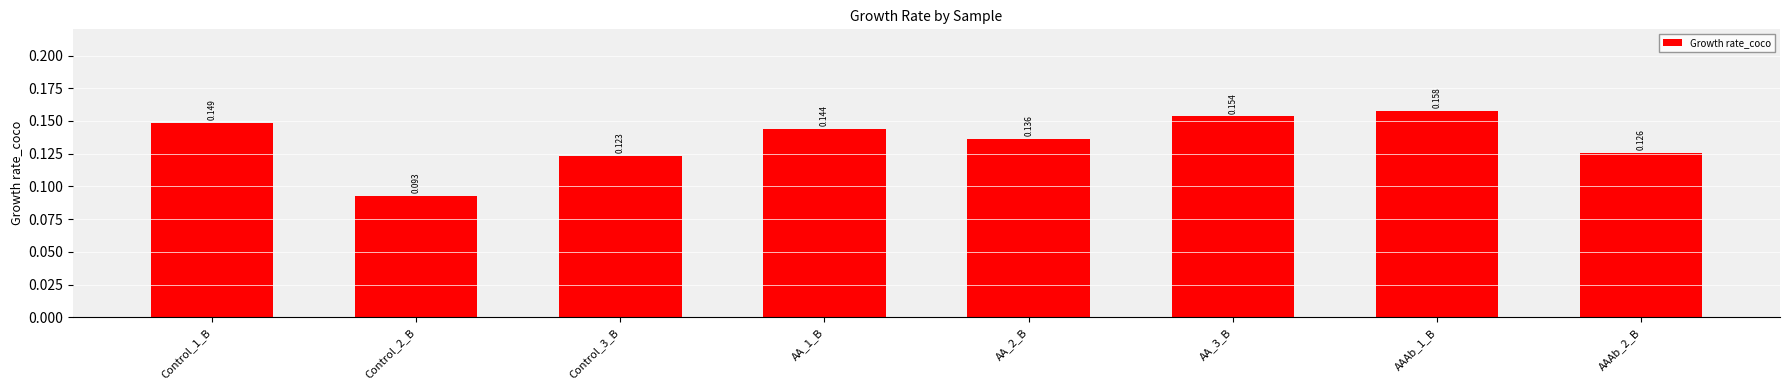

What is the average value?

0.1